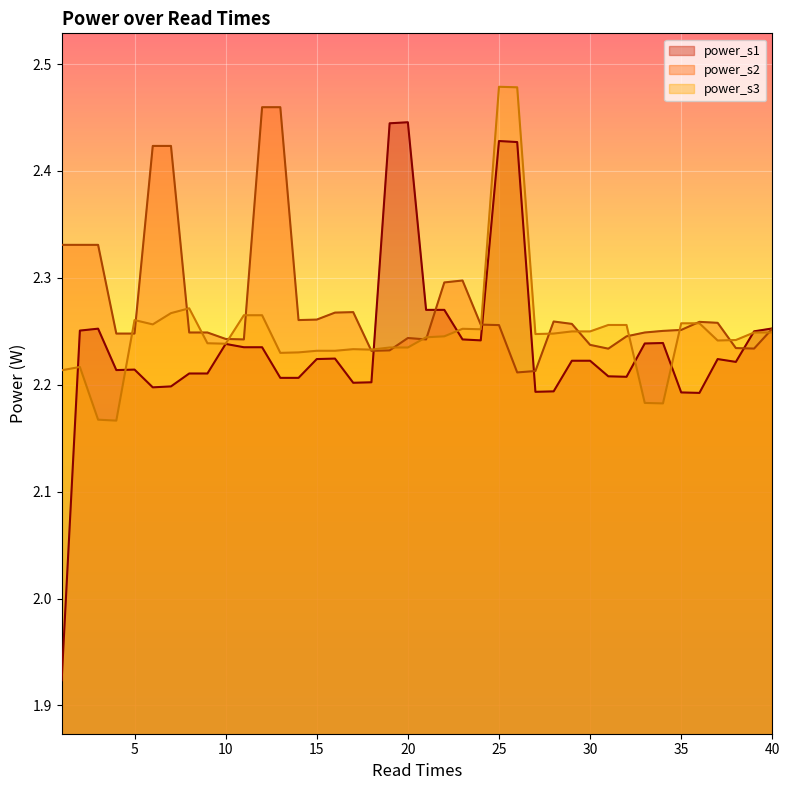

What is the sum of all power_s3 values?

90.0